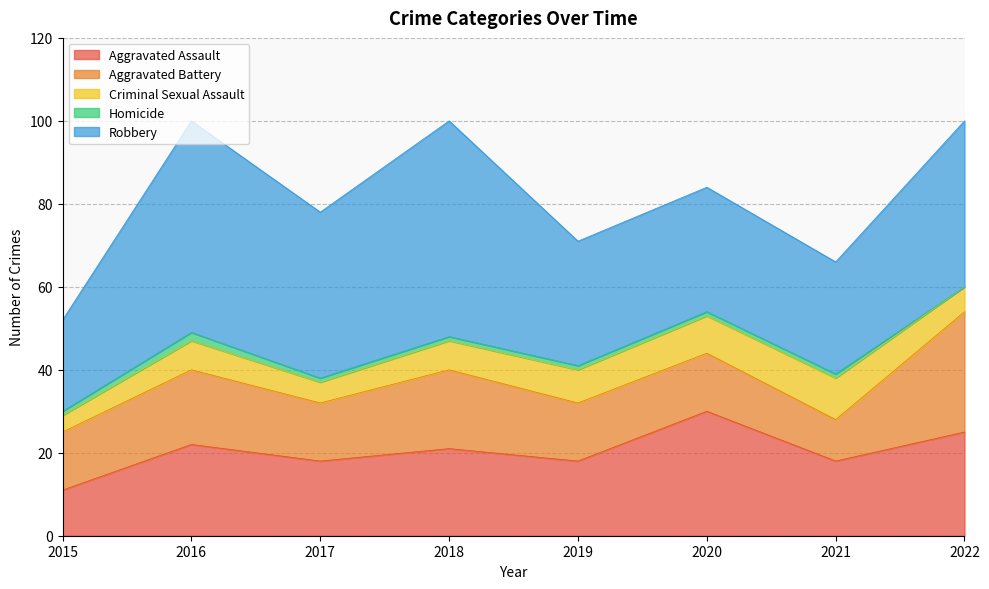

What are all the series names shown in the legend?

Aggravated Assault, Aggravated Battery, Criminal Sexual Assault, Homicide, Robbery